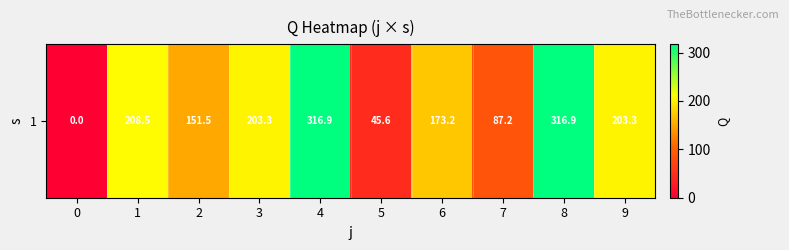

What is the difference between the maximum and second lowest values?

271.3